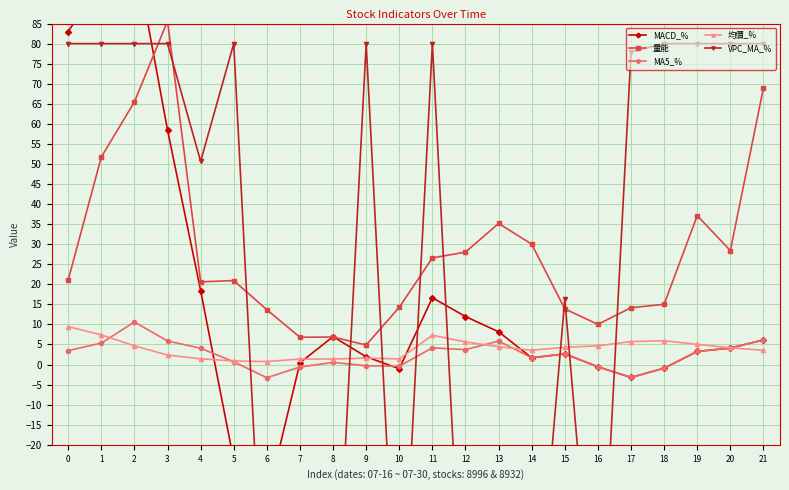

What is the lowest value of the MA5_% series?

-3.3